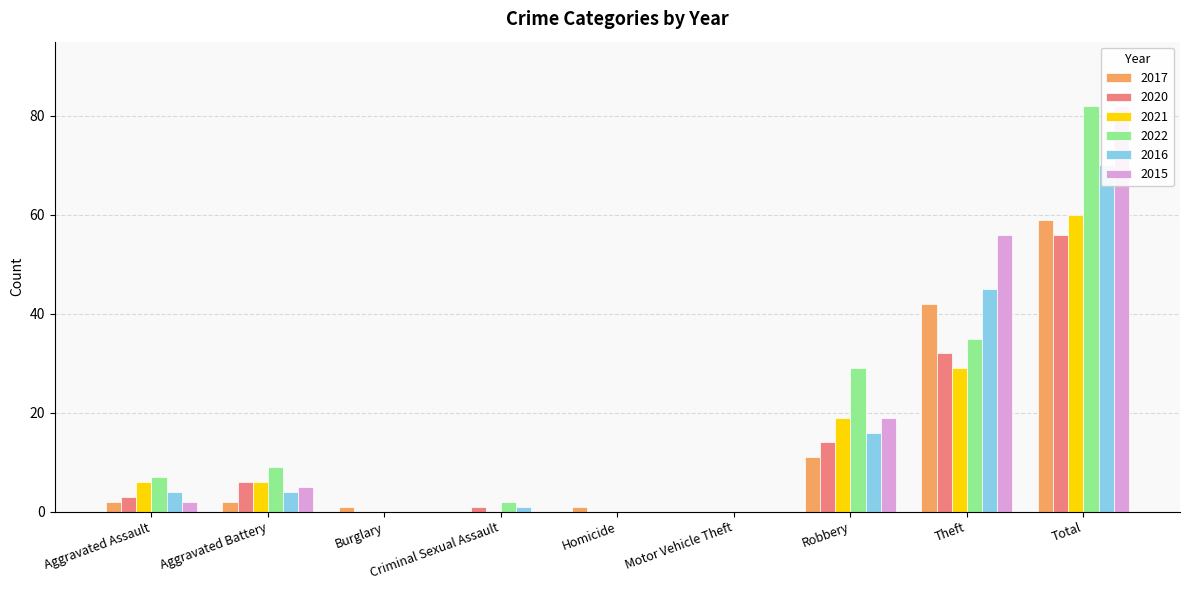

Reading left to right, extract all data points from this chart.

2017: Aggravated Assault=2	Aggravated Battery=2	Burglary=1	Criminal Sexual Assault=0	Homicide=1	Motor Vehicle Theft=0	Robbery=11	Theft=42	Total=59
2020: Aggravated Assault=3	Aggravated Battery=6	Burglary=0	Criminal Sexual Assault=1	Homicide=0	Motor Vehicle Theft=0	Robbery=14	Theft=32	Total=56
2021: Aggravated Assault=6	Aggravated Battery=6	Burglary=0	Criminal Sexual Assault=0	Homicide=0	Motor Vehicle Theft=0	Robbery=19	Theft=29	Total=60
2022: Aggravated Assault=7	Aggravated Battery=9	Burglary=0	Criminal Sexual Assault=2	Homicide=0	Motor Vehicle Theft=0	Robbery=29	Theft=35	Total=82
2016: Aggravated Assault=4	Aggravated Battery=4	Burglary=0	Criminal Sexual Assault=1	Homicide=0	Motor Vehicle Theft=0	Robbery=16	Theft=45	Total=70
2015: Aggravated Assault=2	Aggravated Battery=5	Burglary=0	Criminal Sexual Assault=0	Homicide=0	Motor Vehicle Theft=0	Robbery=19	Theft=56	Total=82